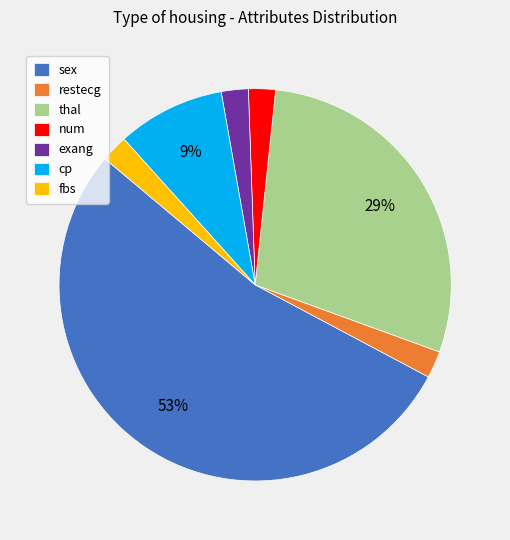

To the nearest percent, what is the average slice percentage?

14%